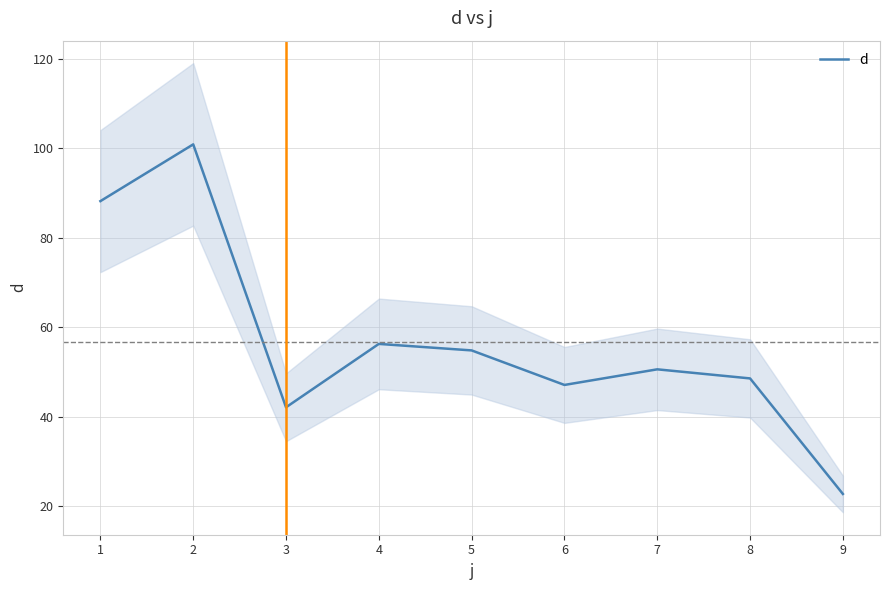

Is it true that d equals 23.3 at 6?

False